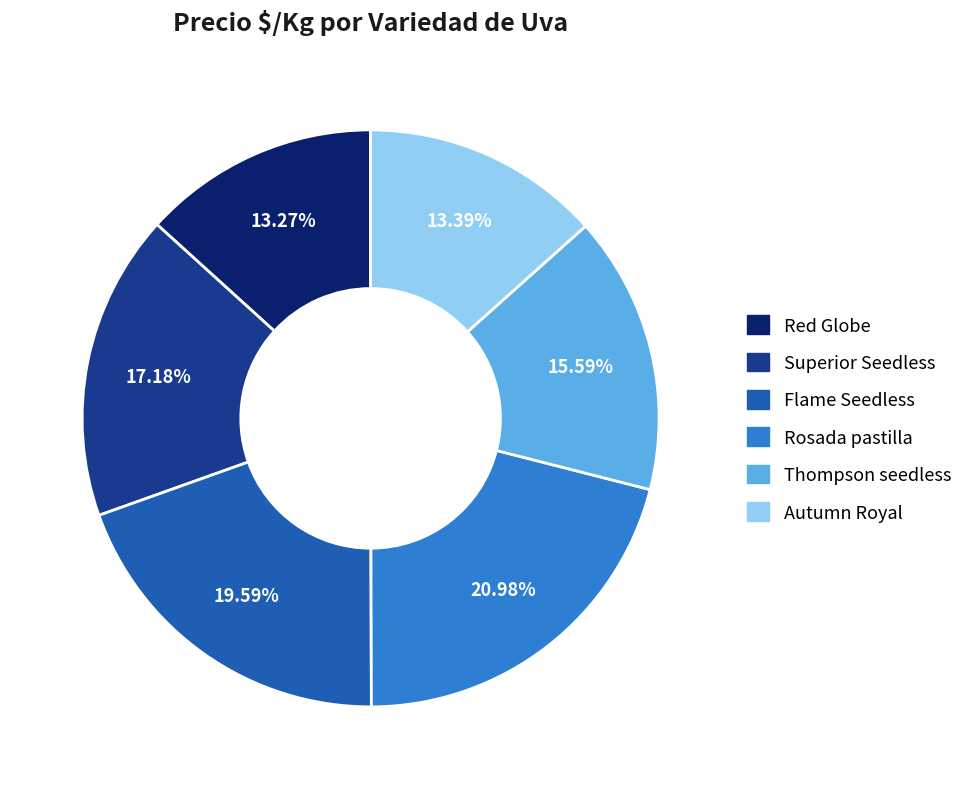

True or false: Autumn Royal accounts for 13% of the total.

True